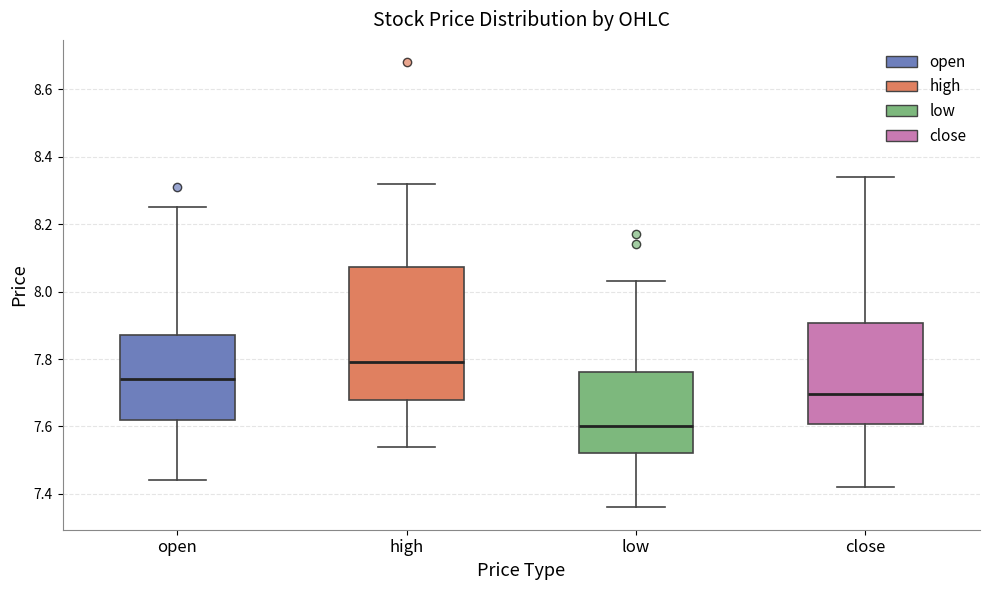

Reading left to right, read every box against the y-axis: the position of its median line, the range the box covers, and the ends of its whiskers. The values are not printed on the chart, so give them approximately, as read against the axis.

open: median 7.74, box 7.62 to 7.88, whiskers 7.44 to 8.26
high: median 7.80, box 7.68 to 8.08, whiskers 7.54 to 8.32
low: median 7.60, box 7.52 to 7.76, whiskers 7.36 to 8.04
close: median 7.70, box 7.60 to 7.90, whiskers 7.42 to 8.34